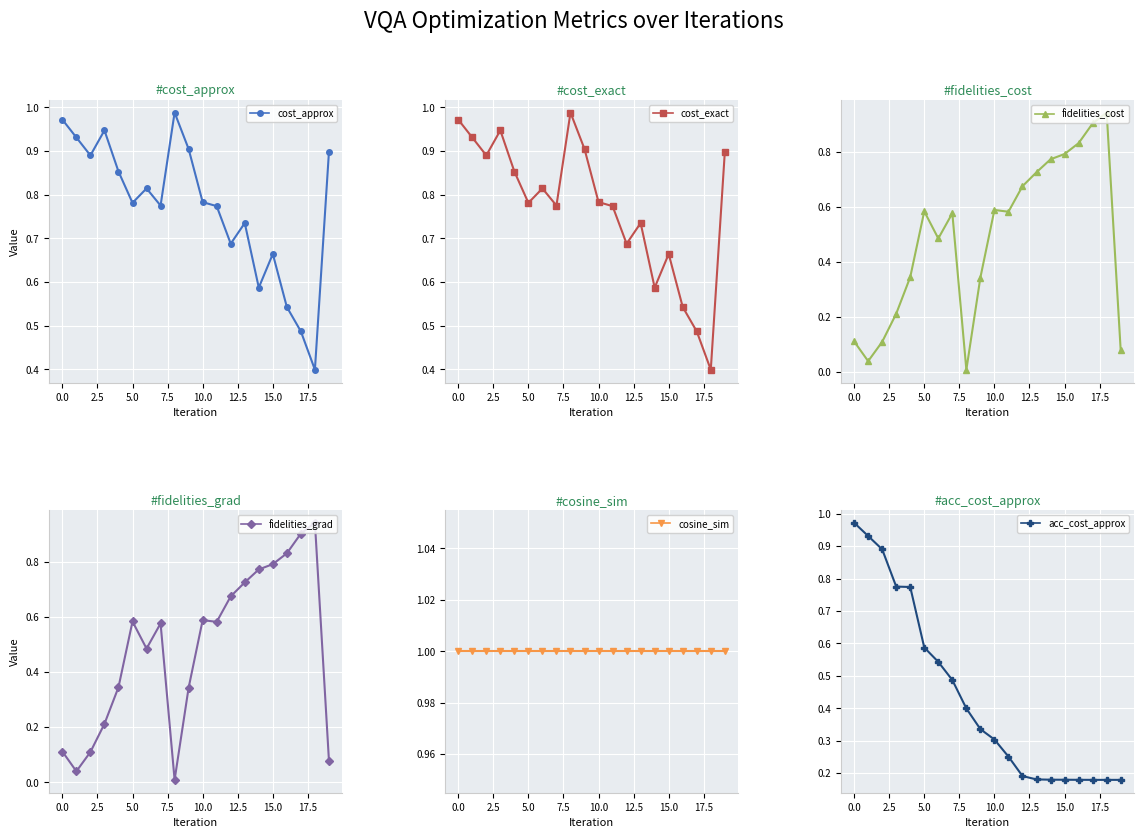

How many lines are shown in the chart?

6